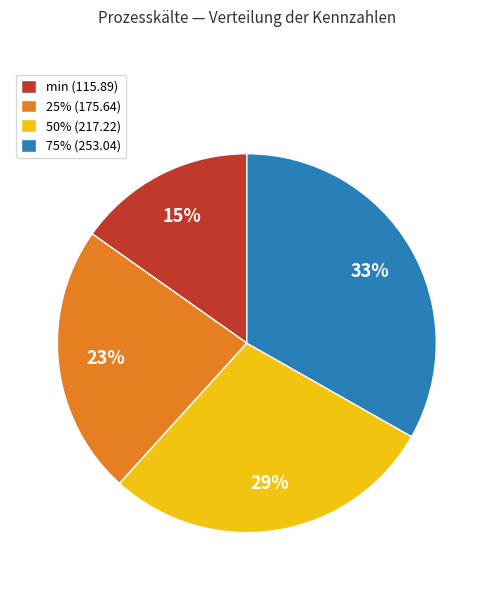

Is the sum of 25% (175.64) and min (115.89) greater than half?

No